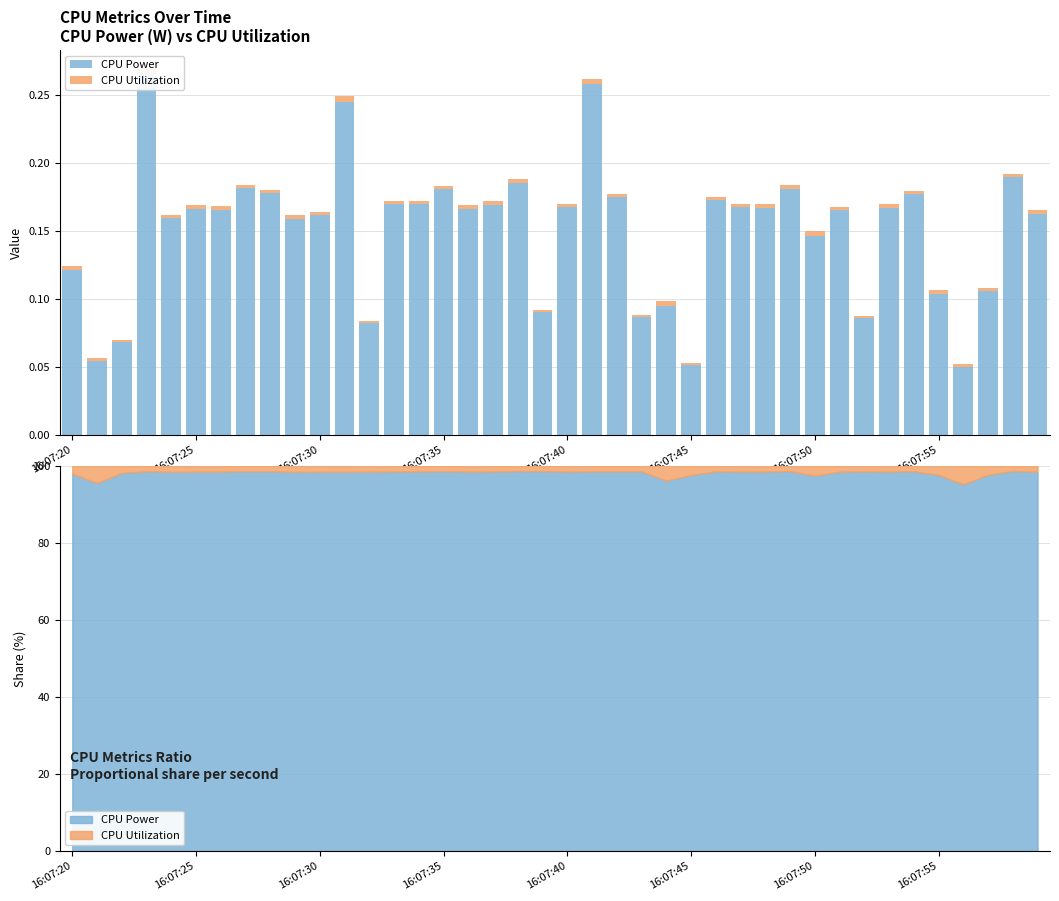

Which series has the largest total across all categories?

CPU Power